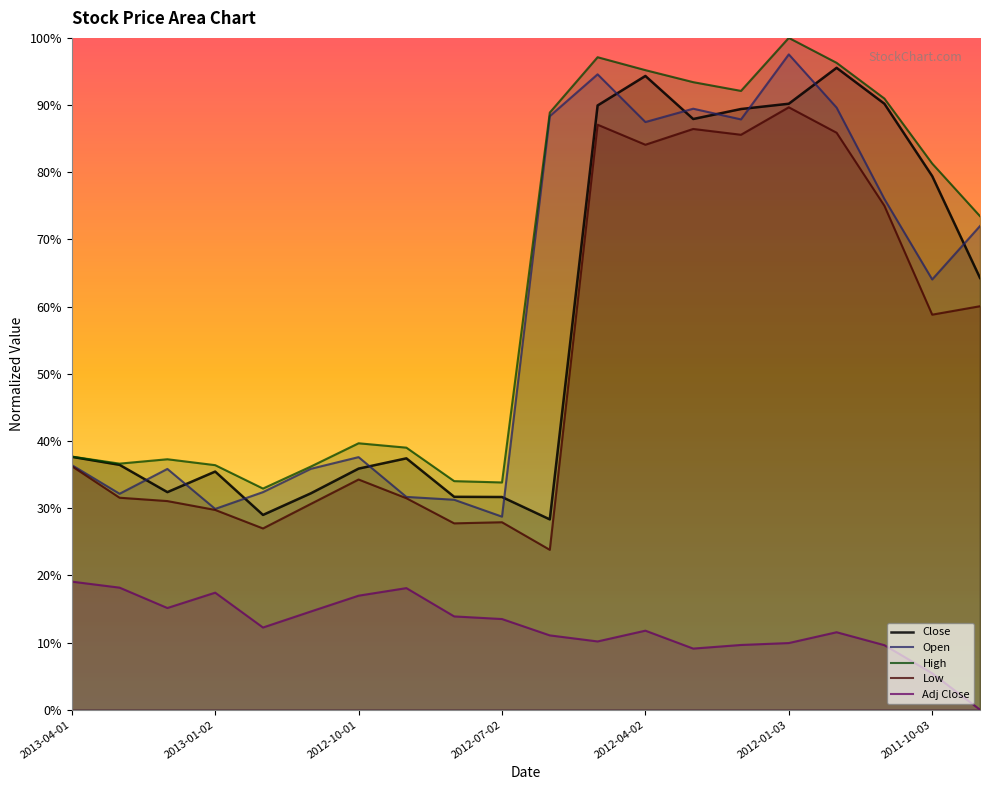

The value of Low at 2012-08-01 is 46.5. True or false?

False